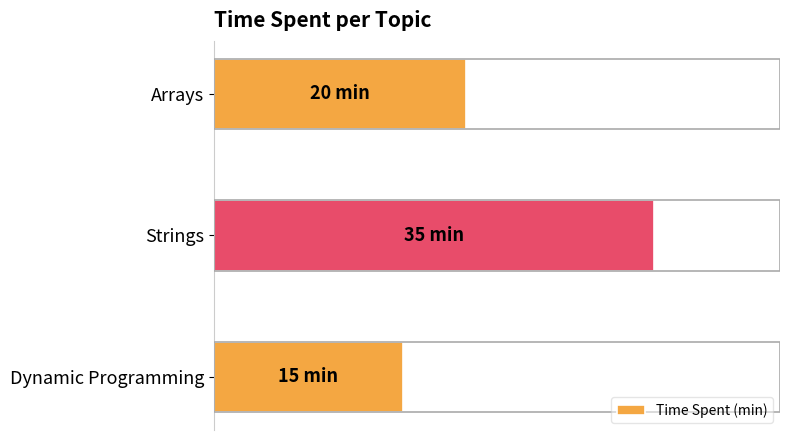

What is the difference between the maximum and minimum values?

20